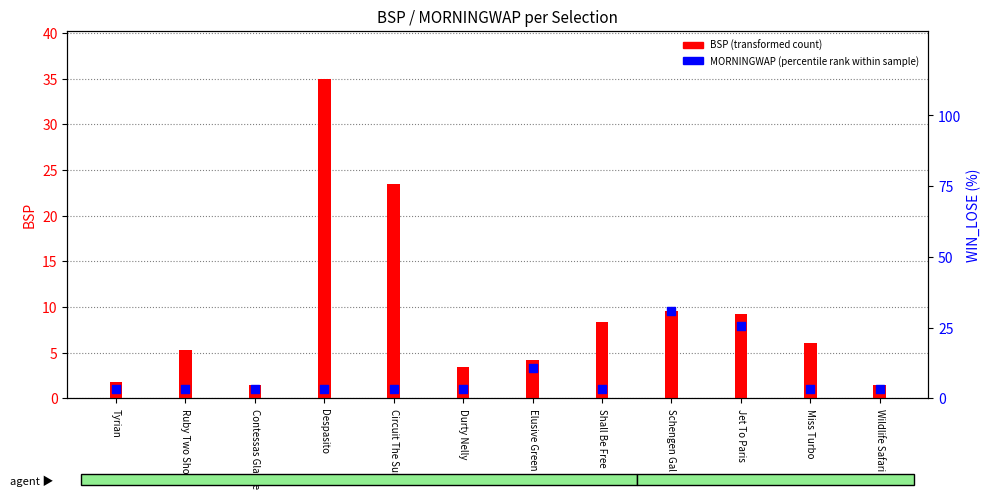

Which series contains the lowest Y value?

MORNINGWAP (percentile rank)